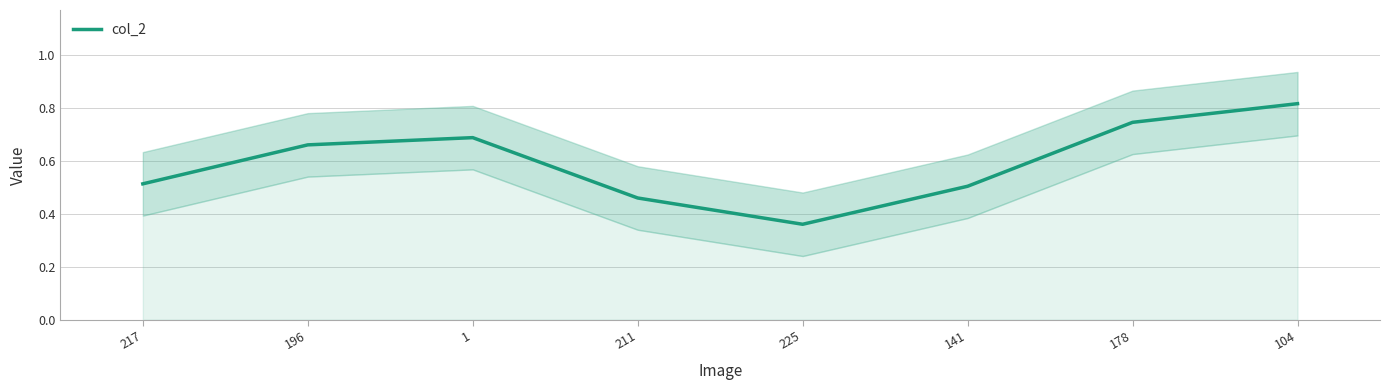

What is the difference between the maximum and second lowest values?

0.4